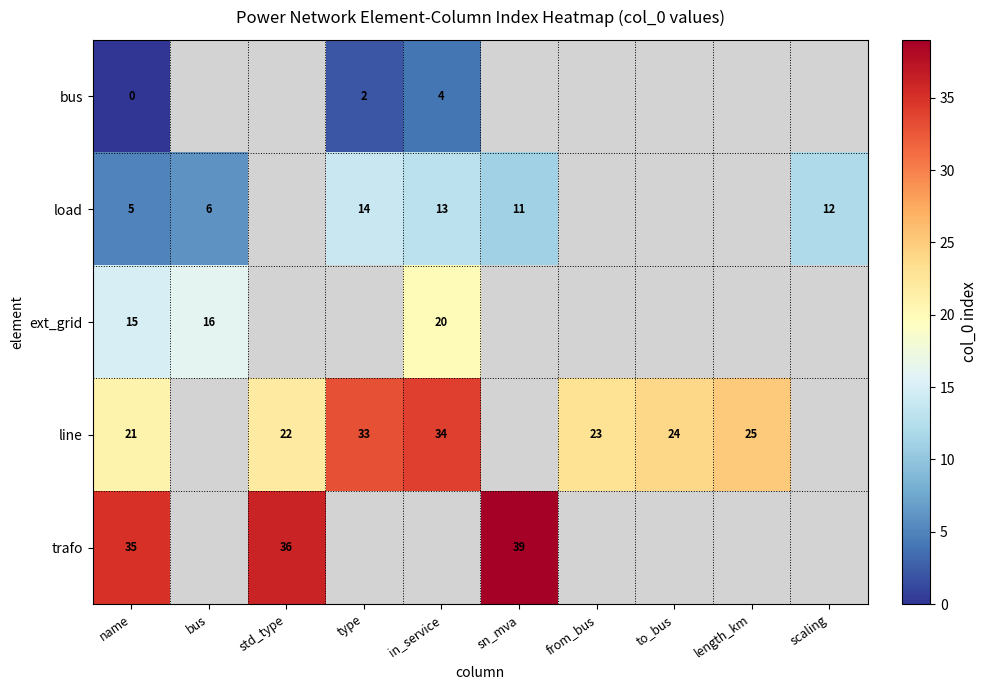

The value of line at length_km is 15. True or false?

False